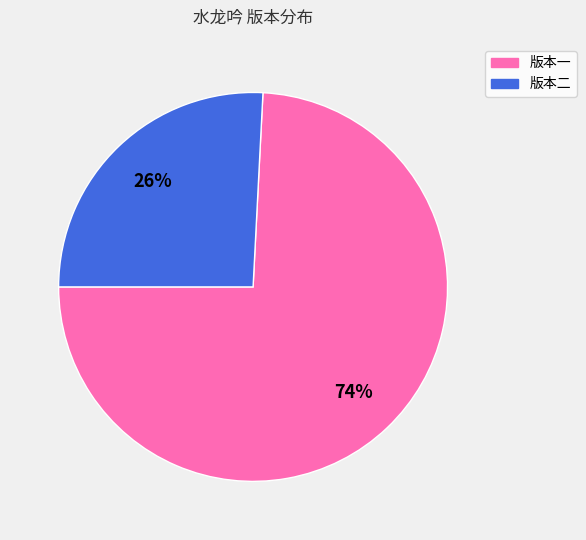

How many slices are in this pie chart?

2